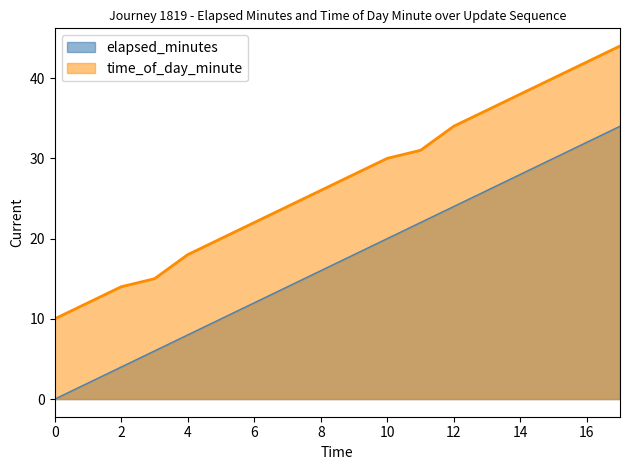

At which label is time_of_day_minute closest to 27?

8